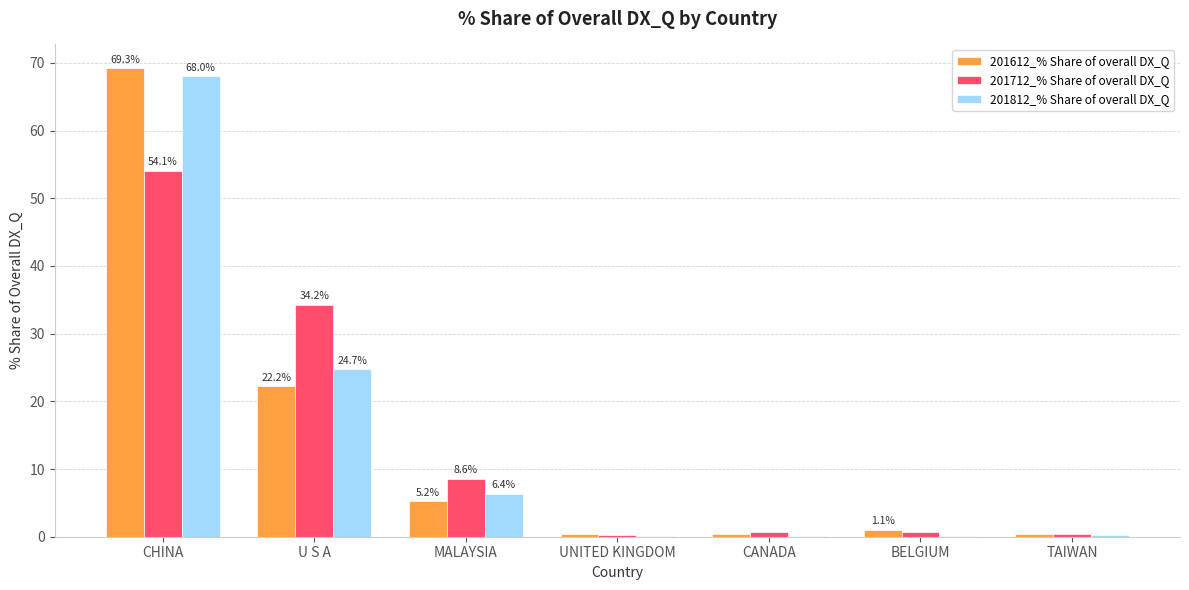

What is the sum of all 201612_% Share of overall DX_Q values?

98.9